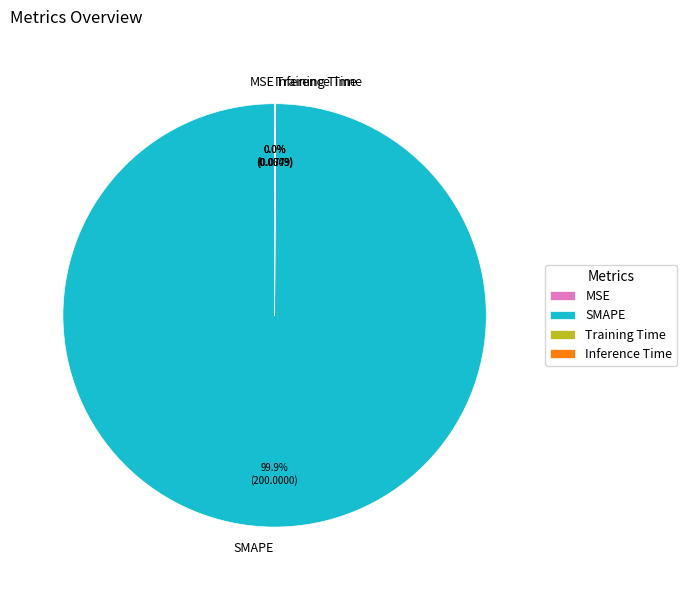

Which category has the biggest portion of the pie?

SMAPE